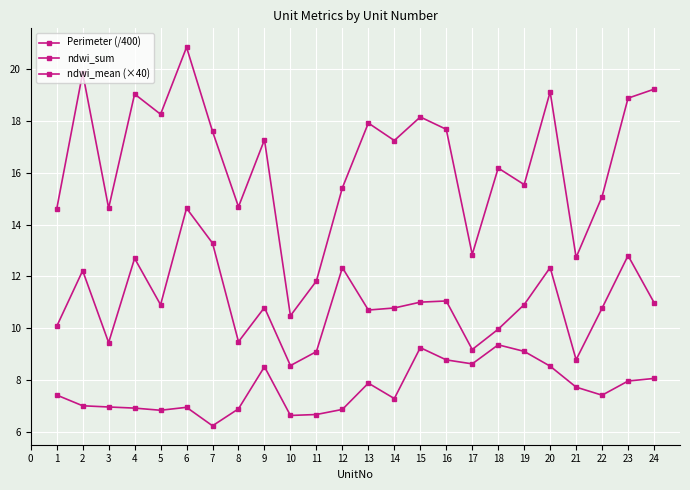

How many categories are shown in the chart?

24